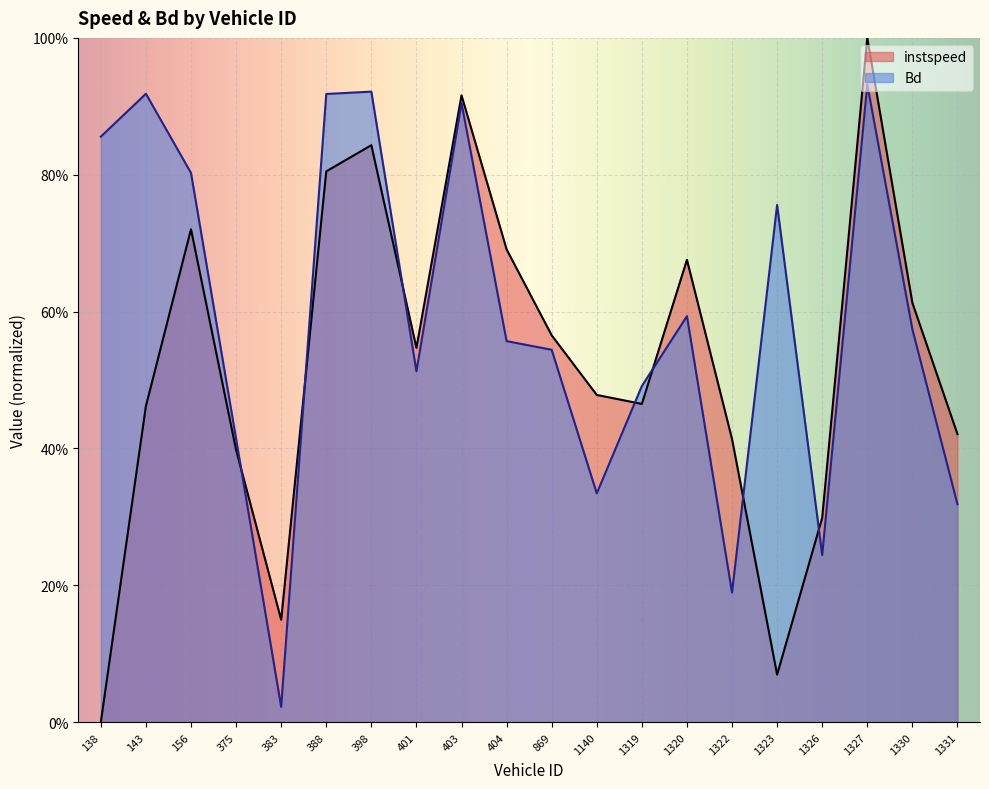

The value of Bd at 403 is 0.4. True or false?

False